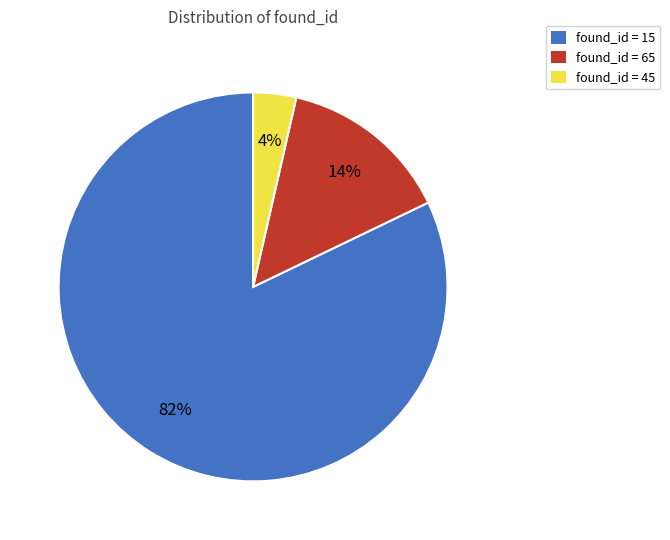

Is there any slice that represents more than half of the pie?

Yes